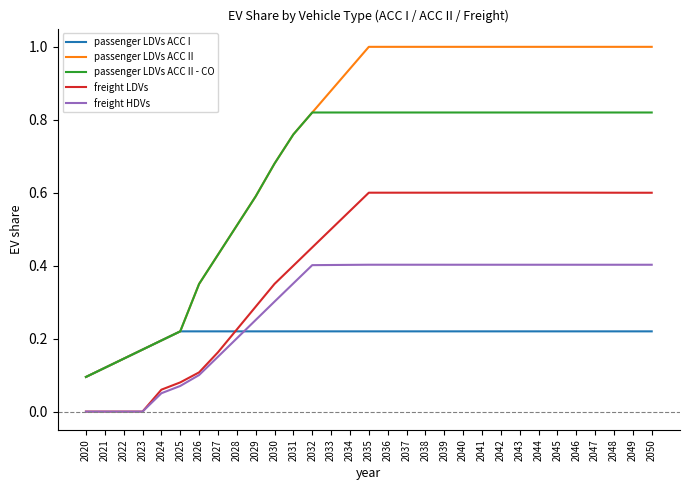

At 2044, list the series in order from smallest to largest.

passenger LDVs ACC I, freight HDVs, freight LDVs, passenger LDVs ACC II - CO, passenger LDVs ACC II